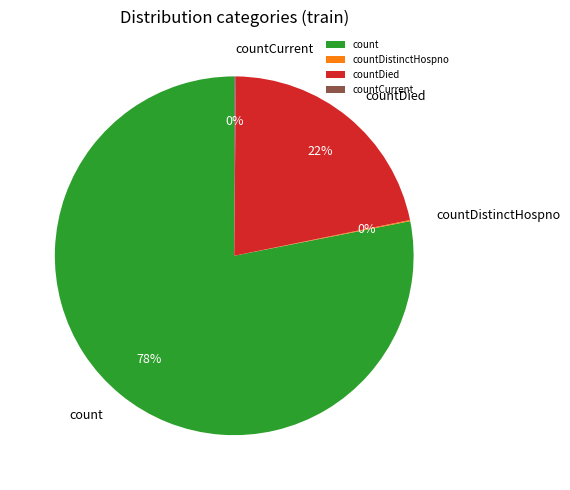

To the nearest percent, what is the difference between the largest and smallest slice percentages?

78%